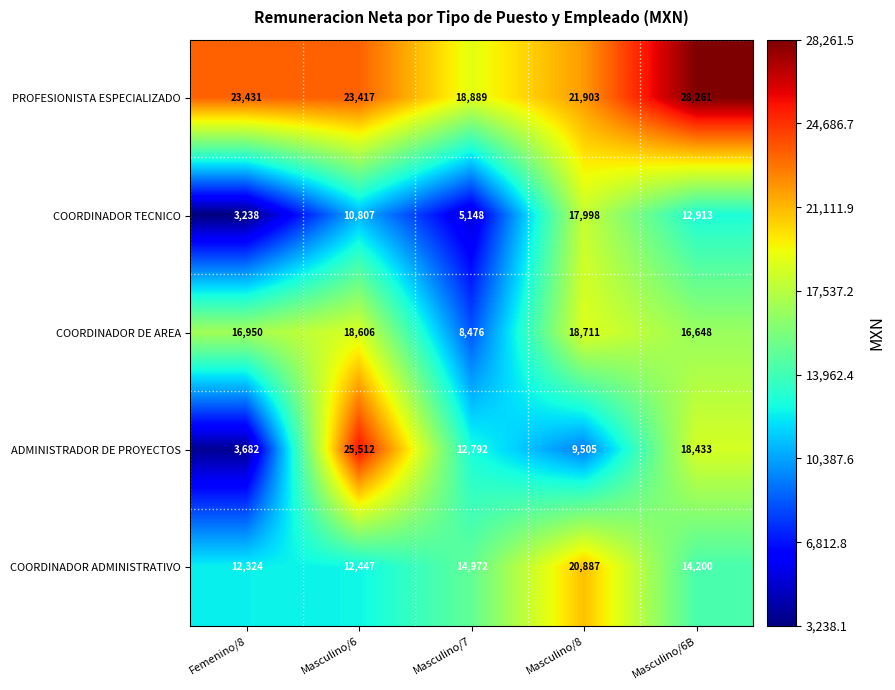

Reading left to right, what are all the values shown in this chart?

PROFESIONISTA ESPECIALIZADO: Femenino/8=23431	Masculino/6=23417	Masculino/7=18889	Masculino/8=21903	Masculino/6B=28261
COORDINADOR TECNICO: Femenino/8=3238	Masculino/6=10807	Masculino/7=5148	Masculino/8=17998	Masculino/6B=12913
COORDINADOR DE AREA: Femenino/8=16950	Masculino/6=18606	Masculino/7=8476	Masculino/8=18711	Masculino/6B=16648
ADMINISTRADOR DE PROYECTOS: Femenino/8=3682	Masculino/6=25512	Masculino/7=12792	Masculino/8=9505	Masculino/6B=18433
COORDINADOR ADMINISTRATIVO: Femenino/8=12324	Masculino/6=12447	Masculino/7=14972	Masculino/8=20887	Masculino/6B=14200